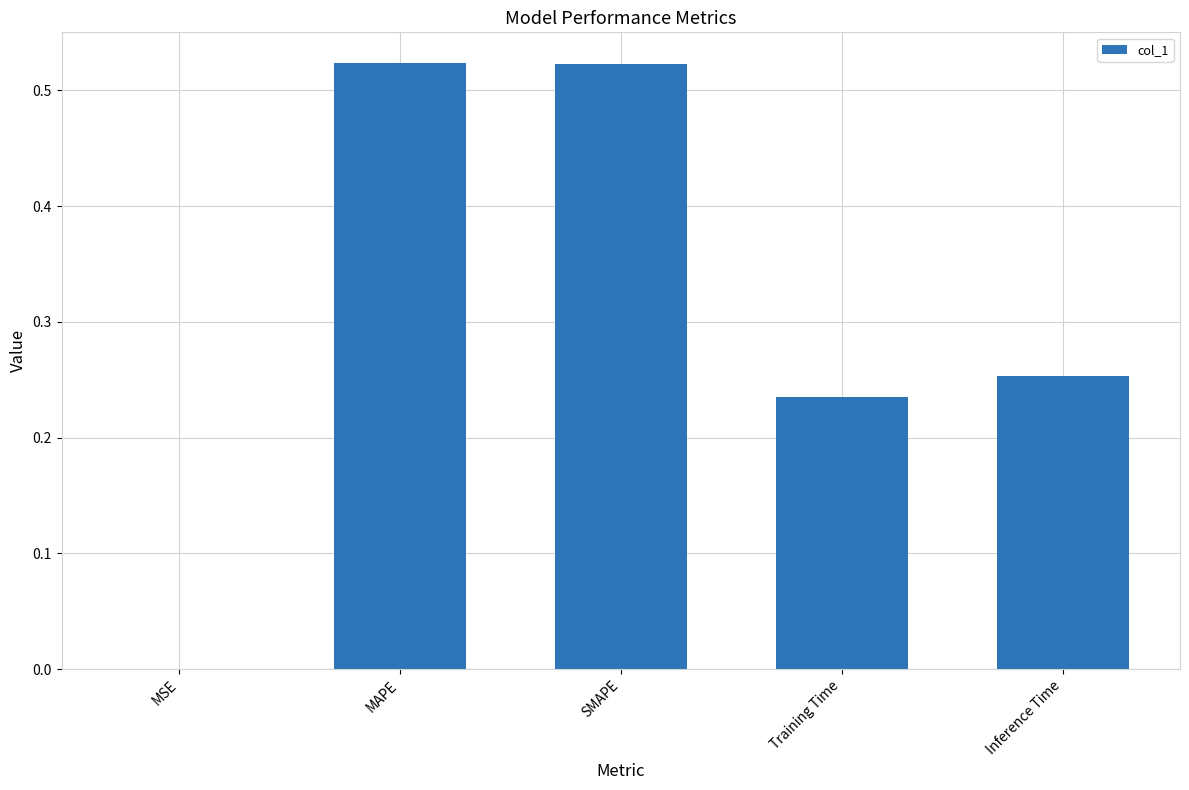

Between Training Time and MSE, which is larger?

Training Time